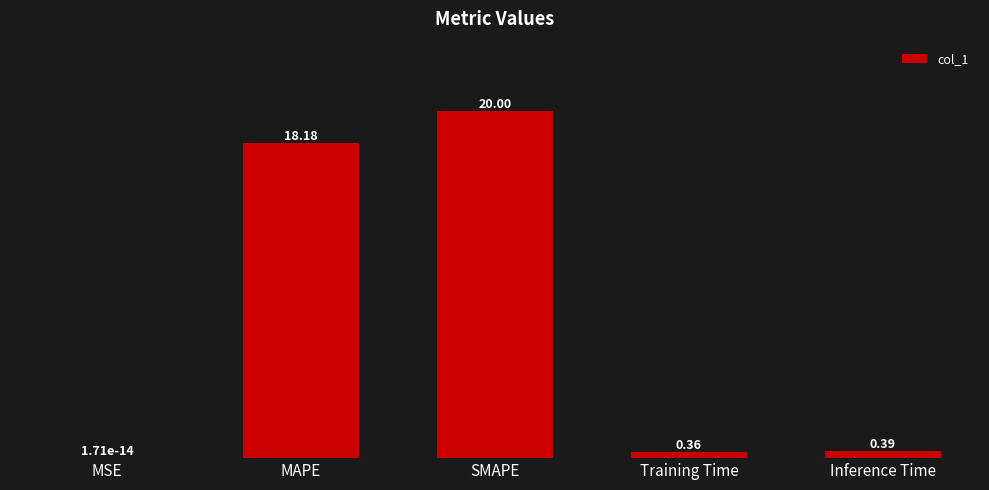

At which label is the value closest to 10?

MAPE